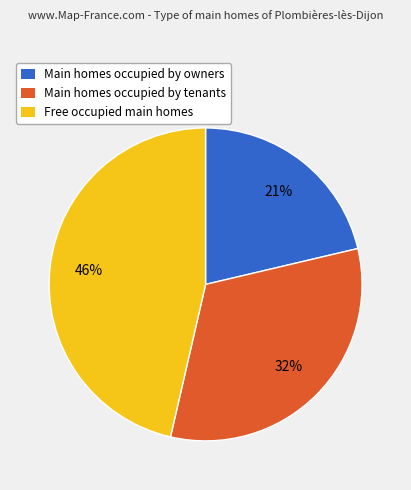

Which has a higher value, Main homes occupied by tenants or Main homes occupied by owners?

Main homes occupied by tenants